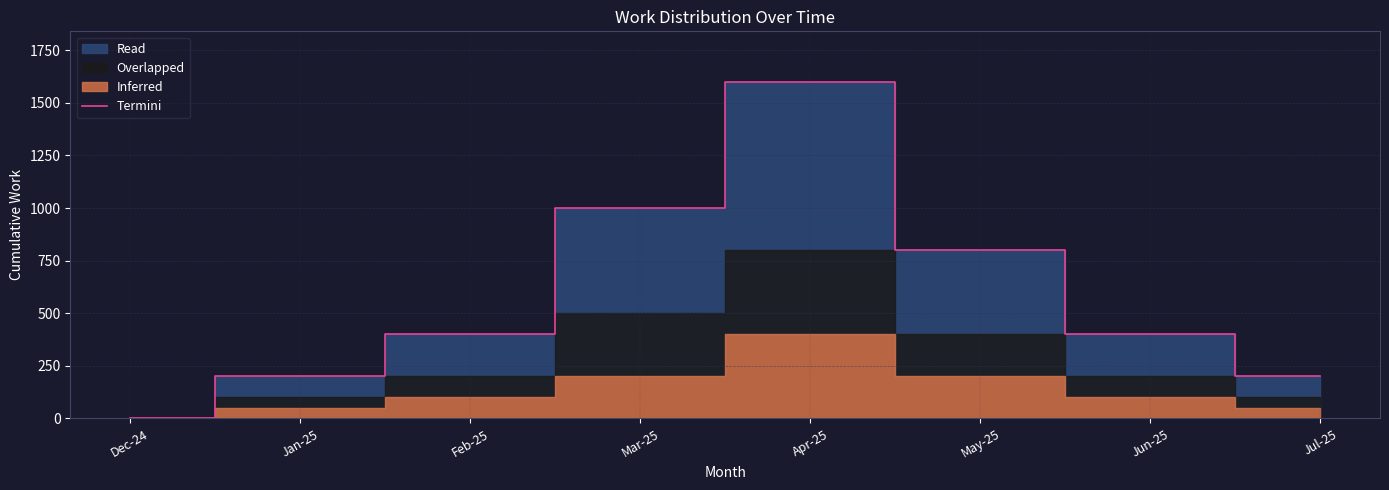

Count the values in the range 200 to 1000.

6